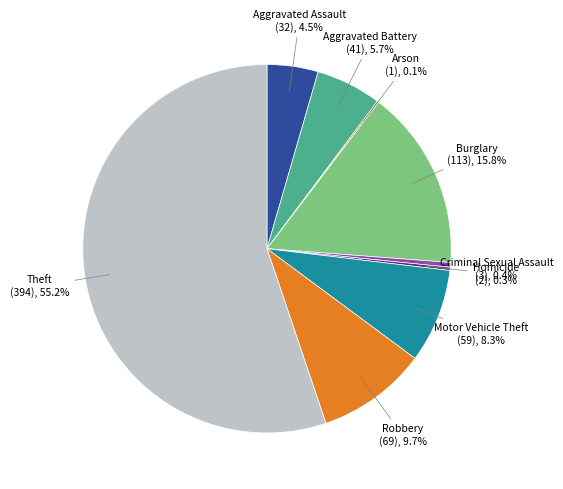

What is the largest slice in the pie chart?

Theft